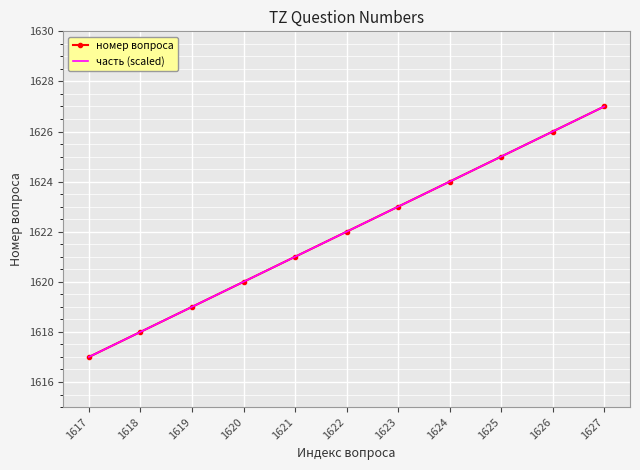

True or false: номер вопроса and часть (scaled) intersect in this chart.

False